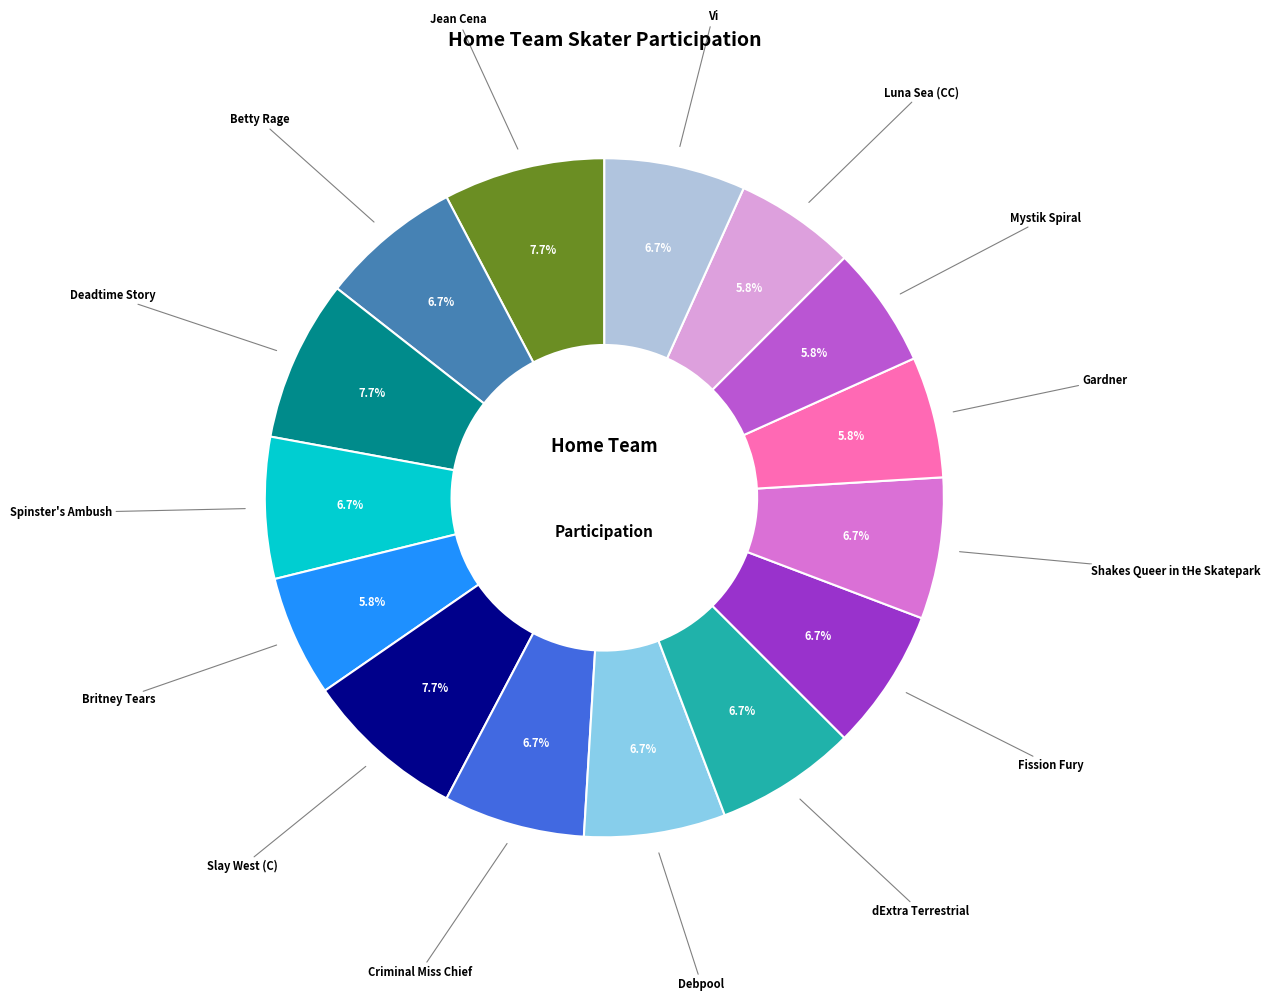

Approximately how many times larger is the value at Britney Tears compared to Deadtime Story?

0.8